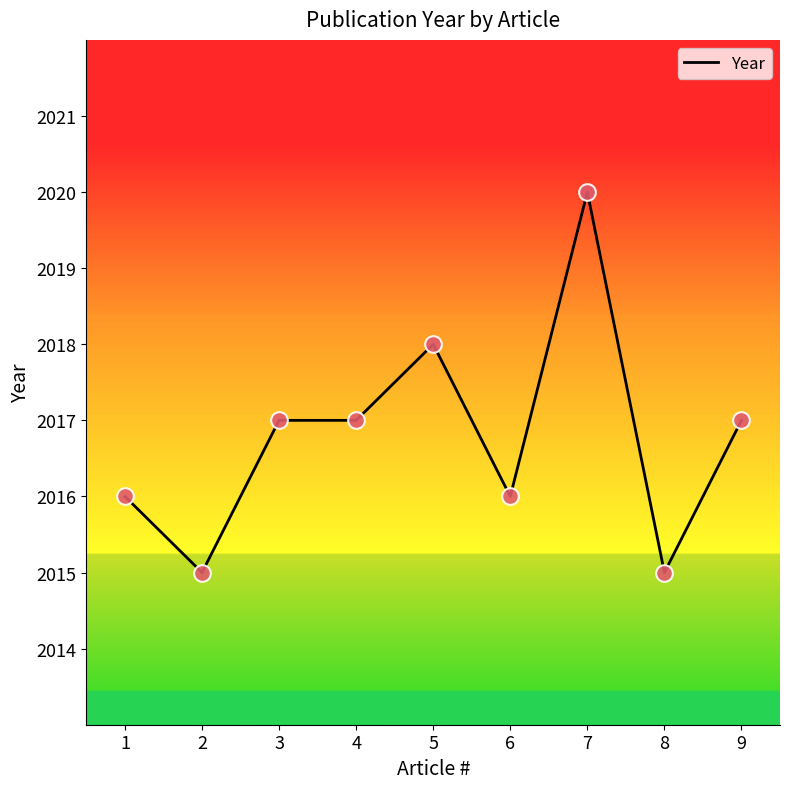

What is the change in value from 5 to 8?

-3